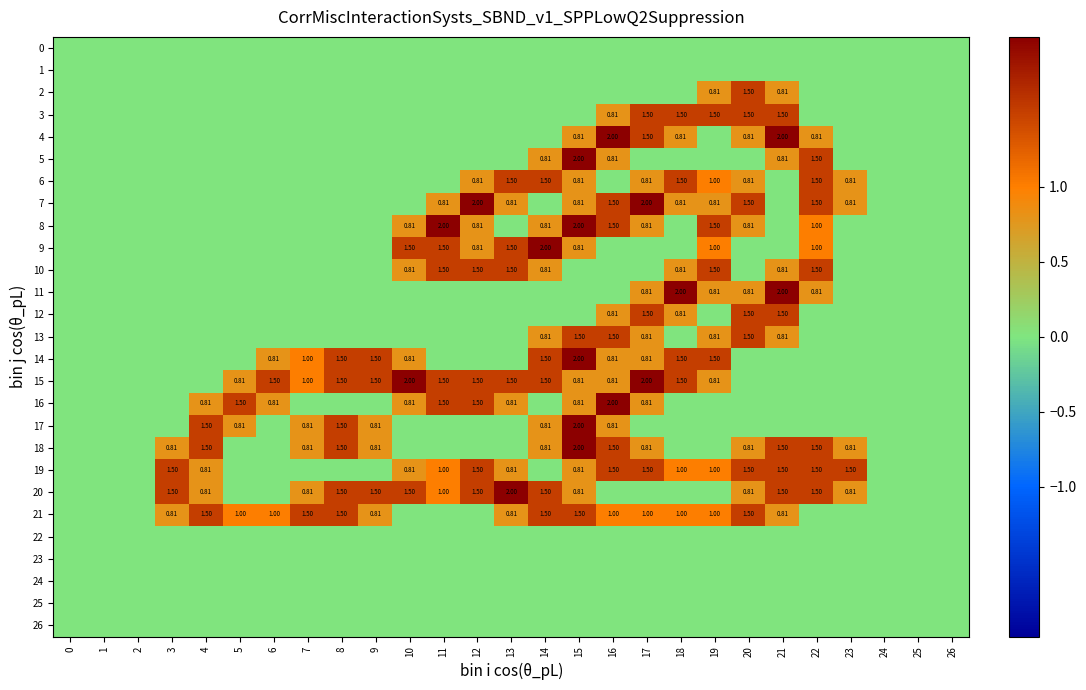

Is it true that 25 equals 0.0 at 21?

True